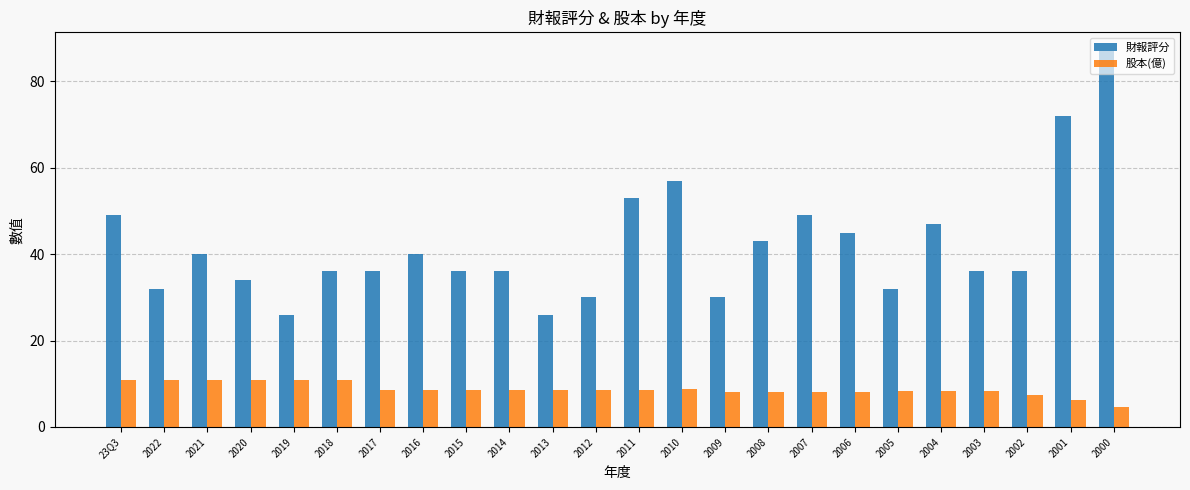

The 財報評分 series shows 152.0 at 2000. True or false?

False